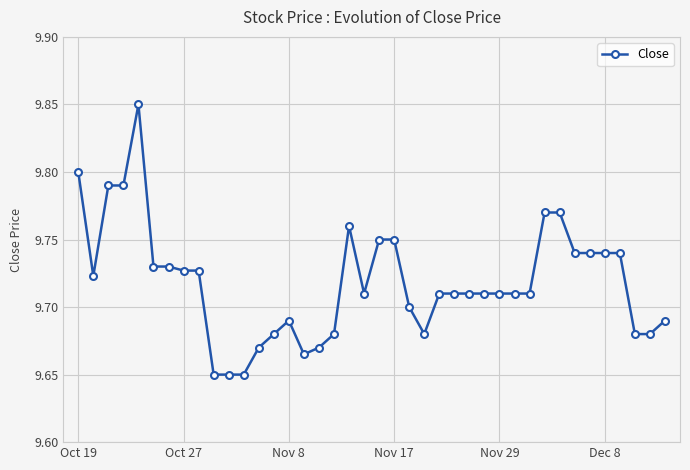

True or false: the data has more than 1 interior local peaks.

True